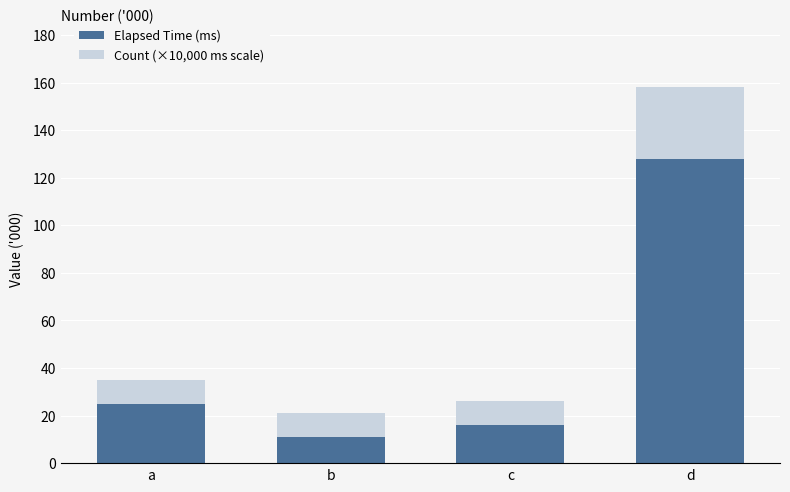

Between b and d, which series saw the biggest shift?

Elapsed Time (ms)